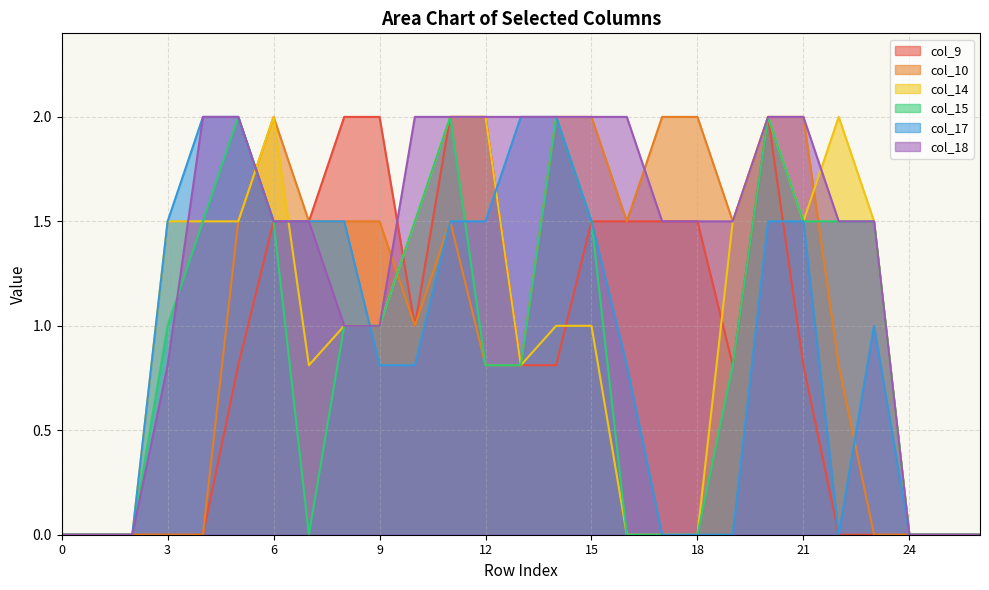

How many times do col_17 and col_15 cross each other?

2